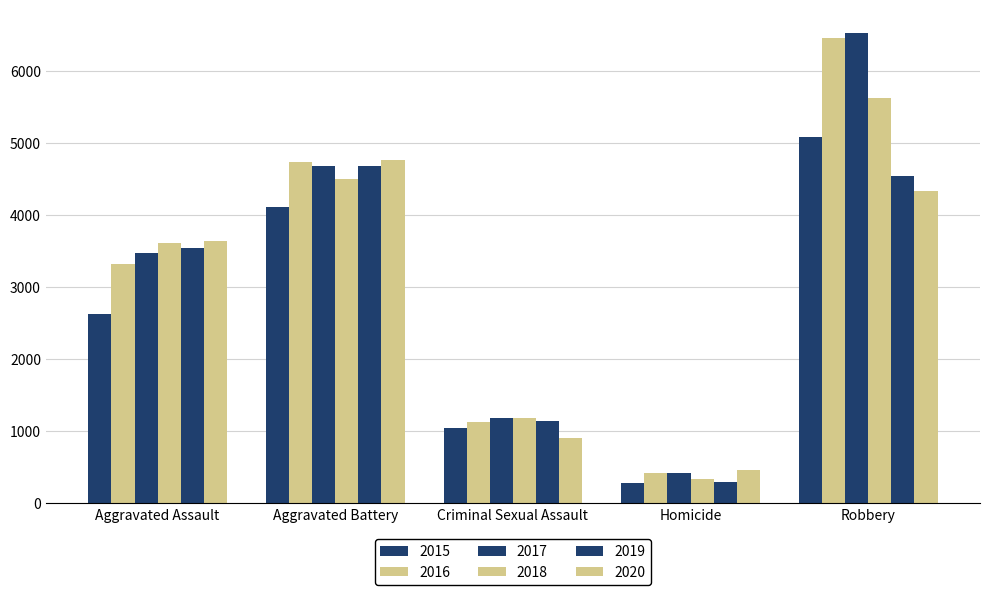

How many 2017 values are between 1177 and 4686?

3